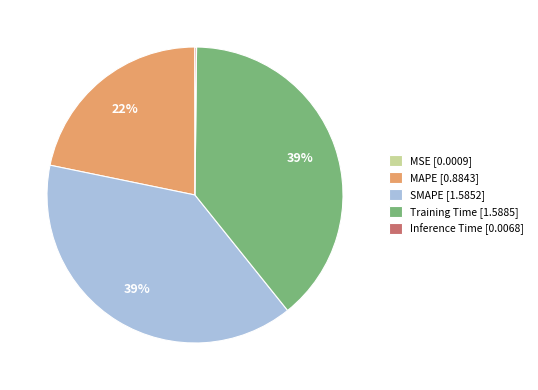

Is there any slice that represents more than half of the pie?

No